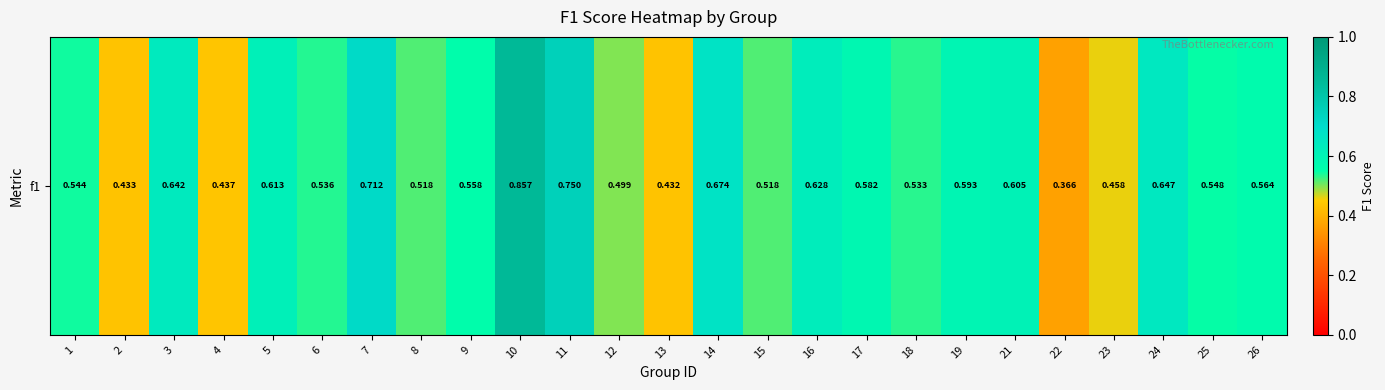

What is the maximum value shown in the chart?

0.9